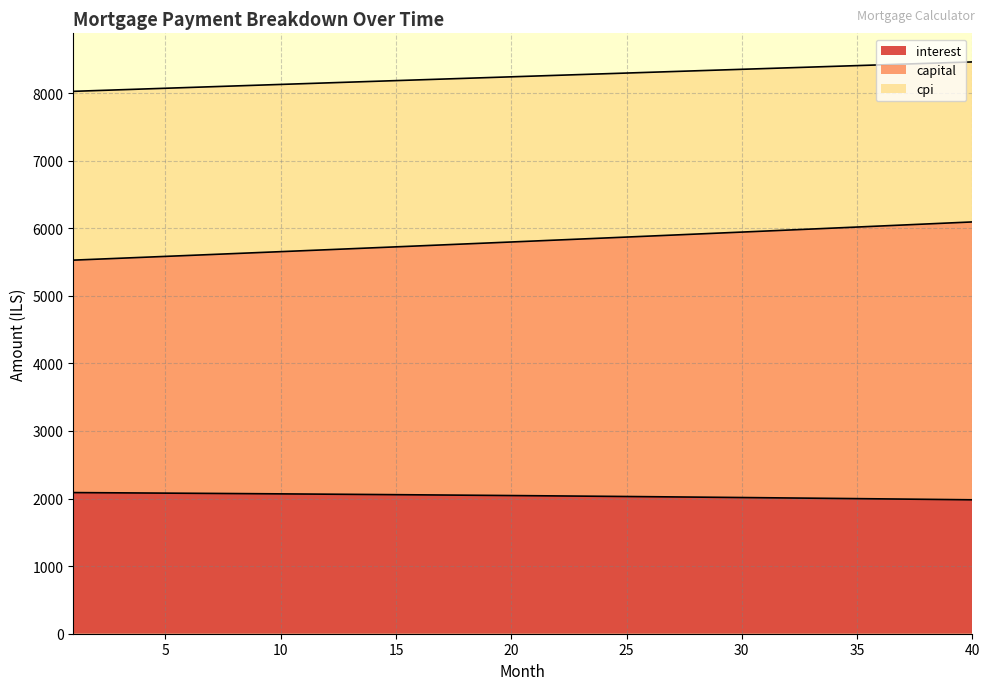

True or false: interest and capital intersect in this chart.

False